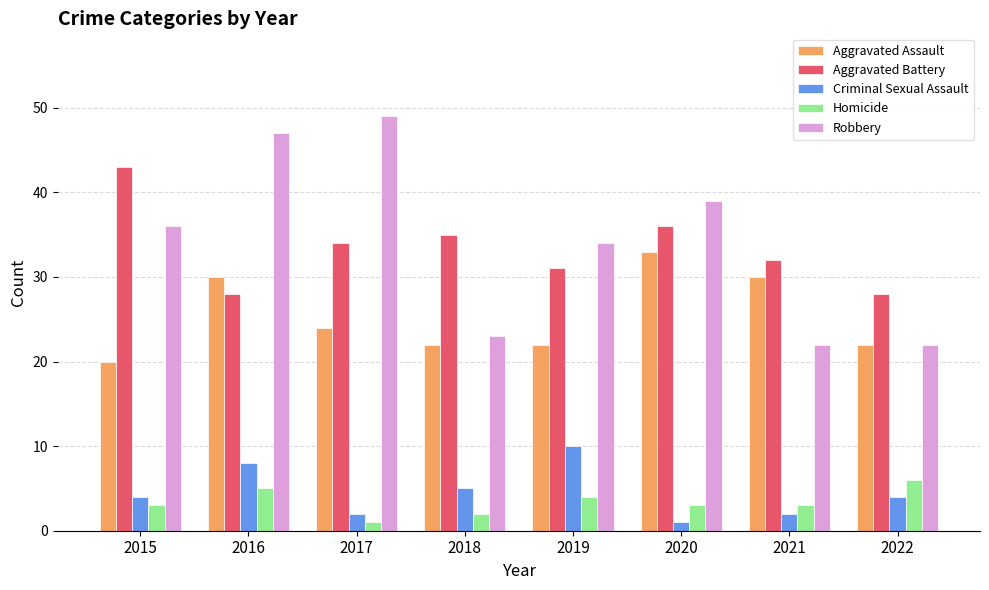

What is the value of the Homicide bar at the 3rd from the left?

1